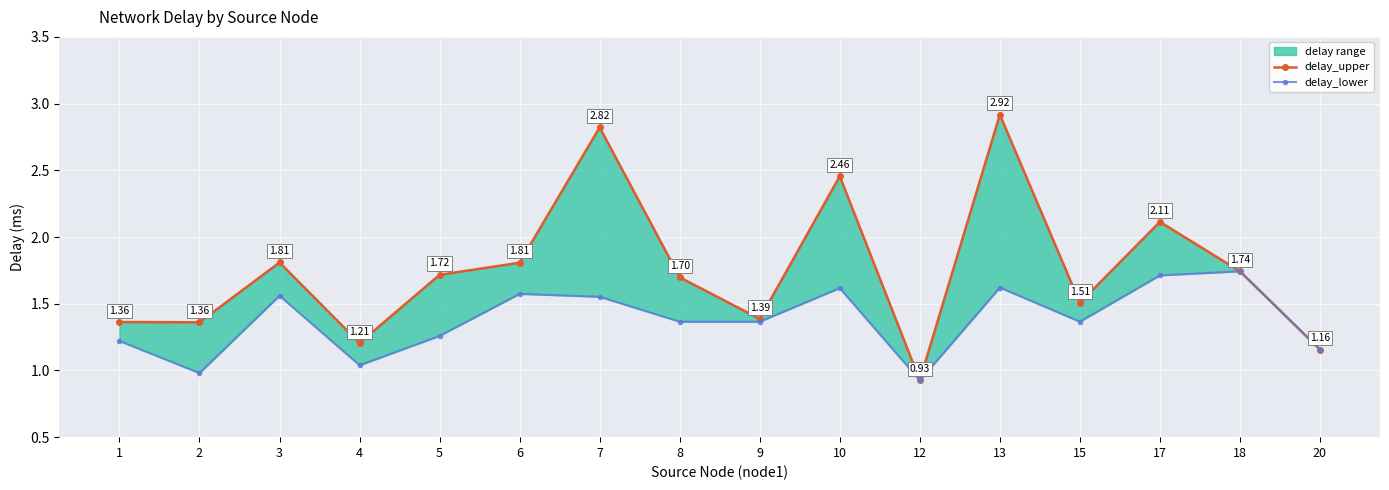

The value of delay_lower at 8 is 1.4. True or false?

True